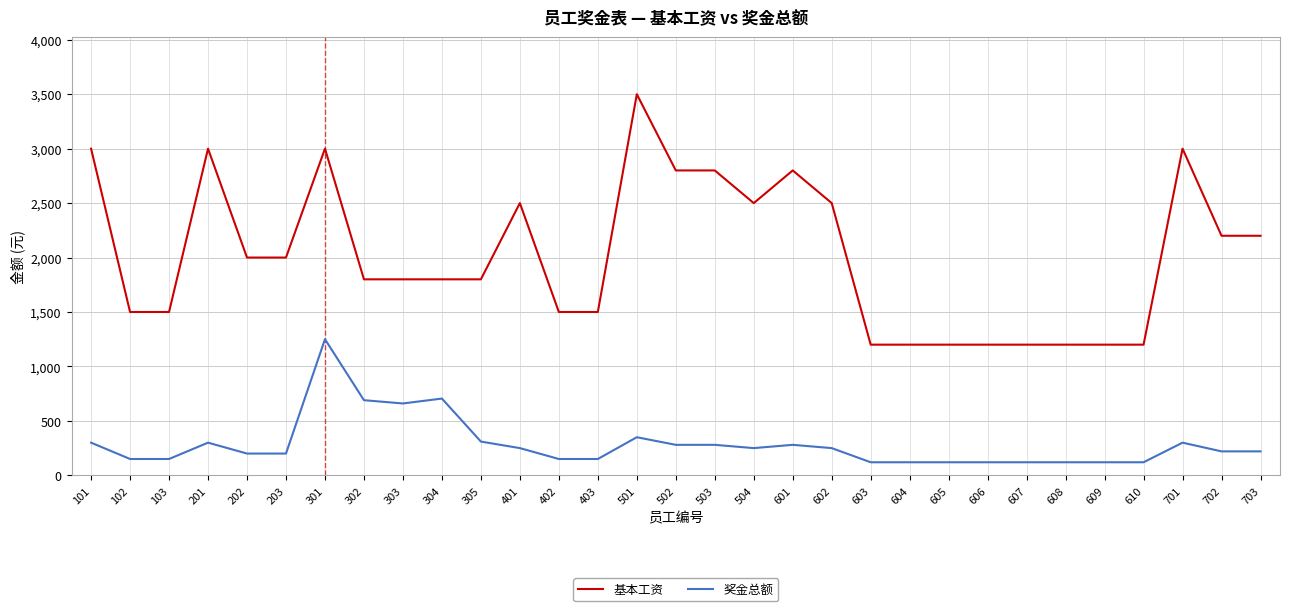

Is it true that 基本工资 equals 1610 at 101?

False